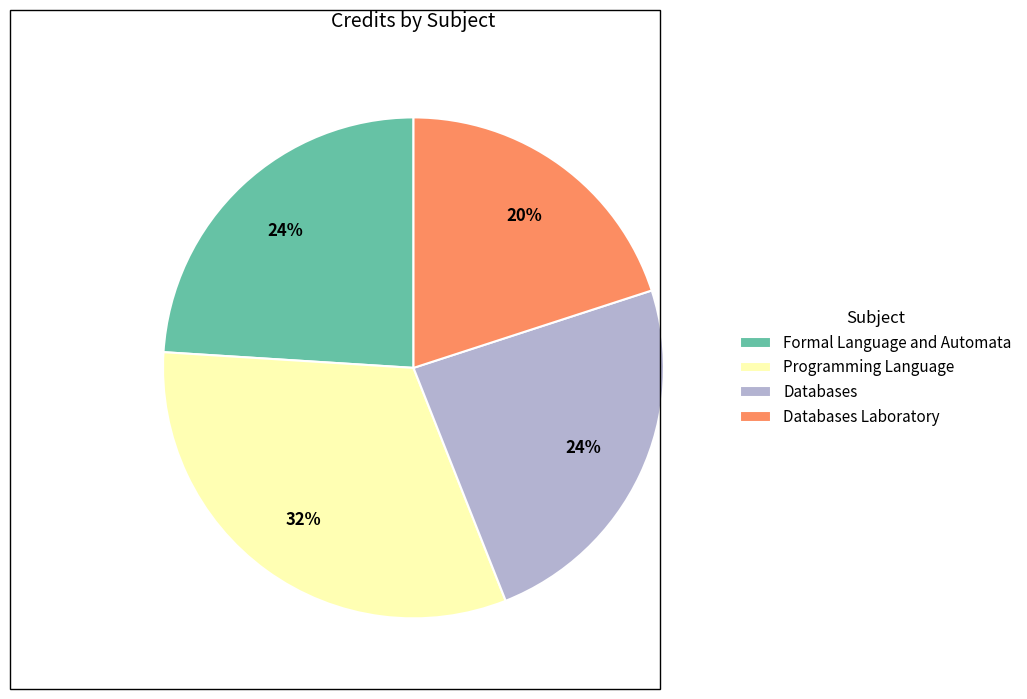

To the nearest percent, what percentage of the pie is Databases Laboratory?

20%